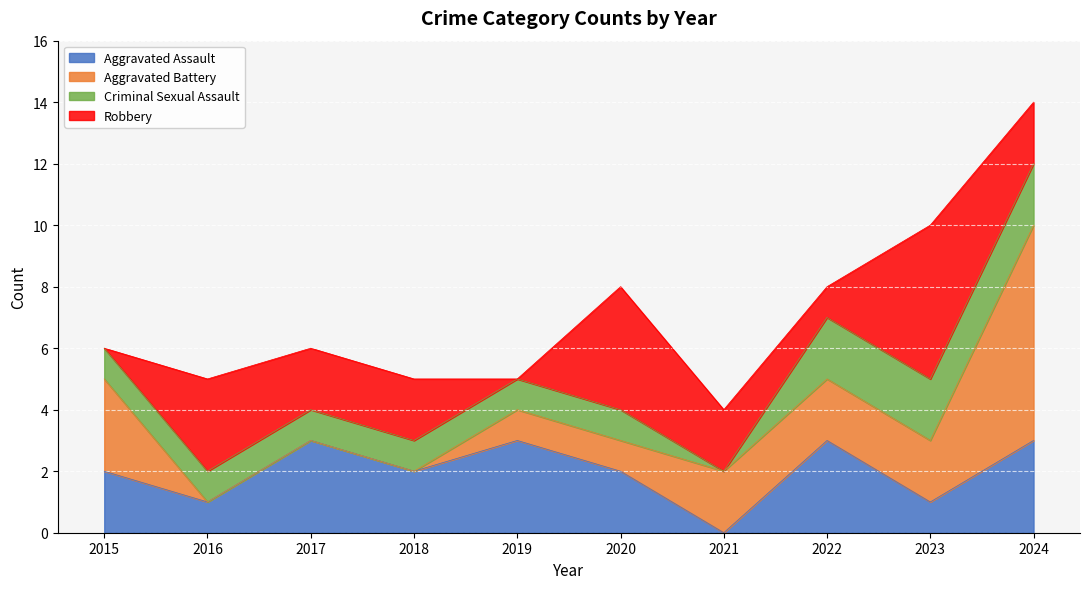

How many values in the Criminal Sexual Assault series are below 1?

1